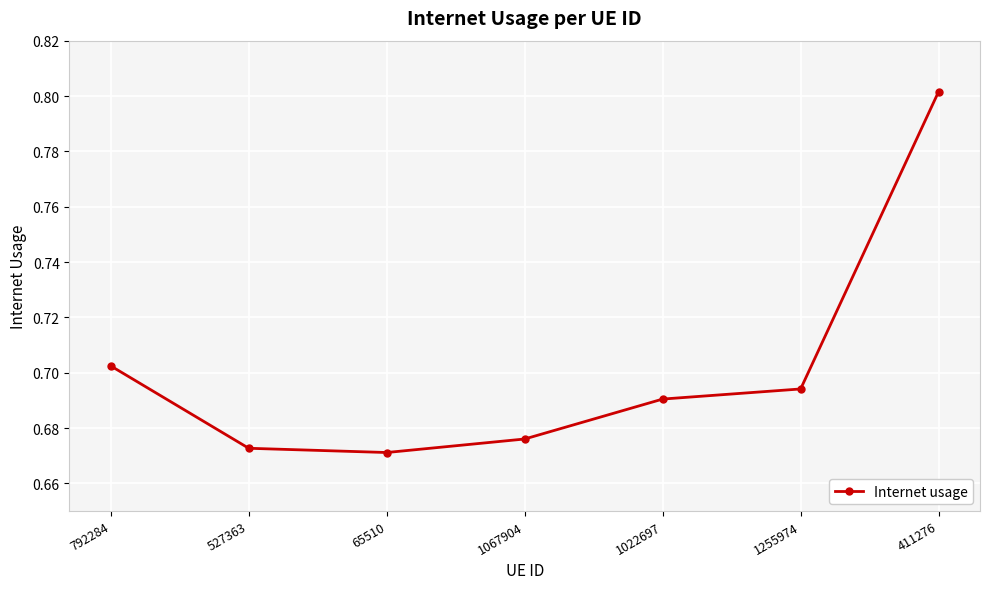

What is the label of the 6th point from the right?

527363